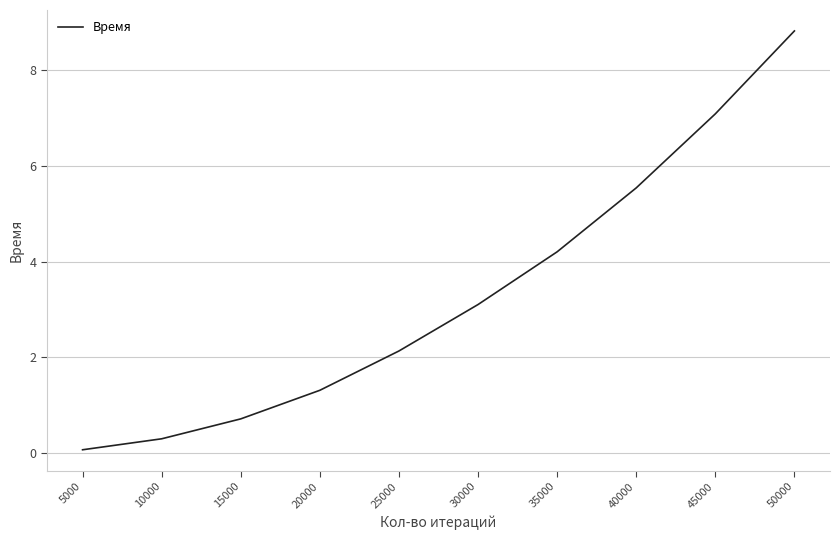

How many series are shown in this chart?

1